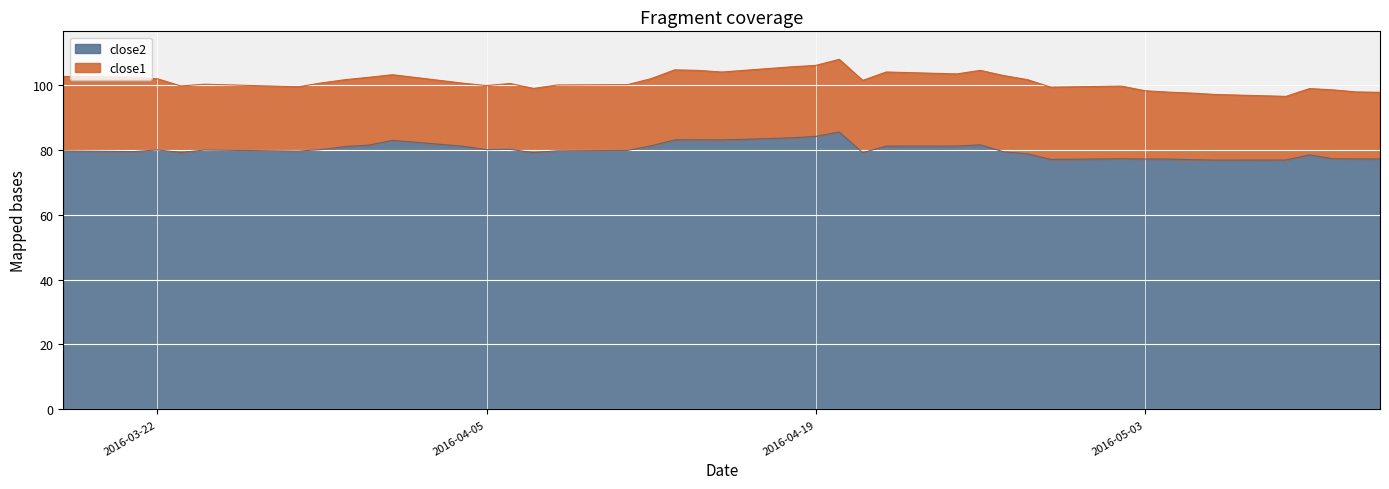

What is the difference between the second highest and second lowest values?

7.3